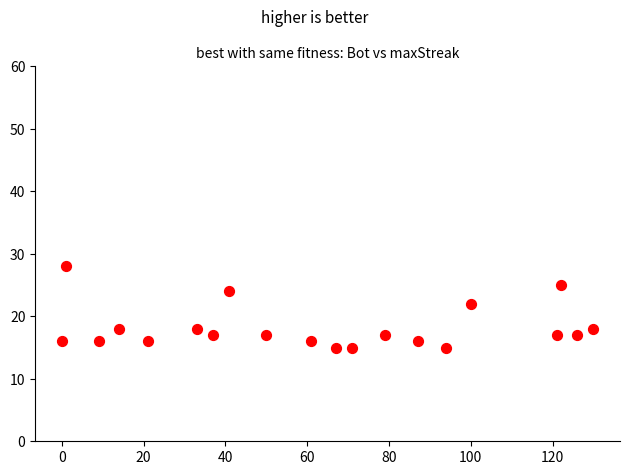

What is the range of X values (max minus min)?

130